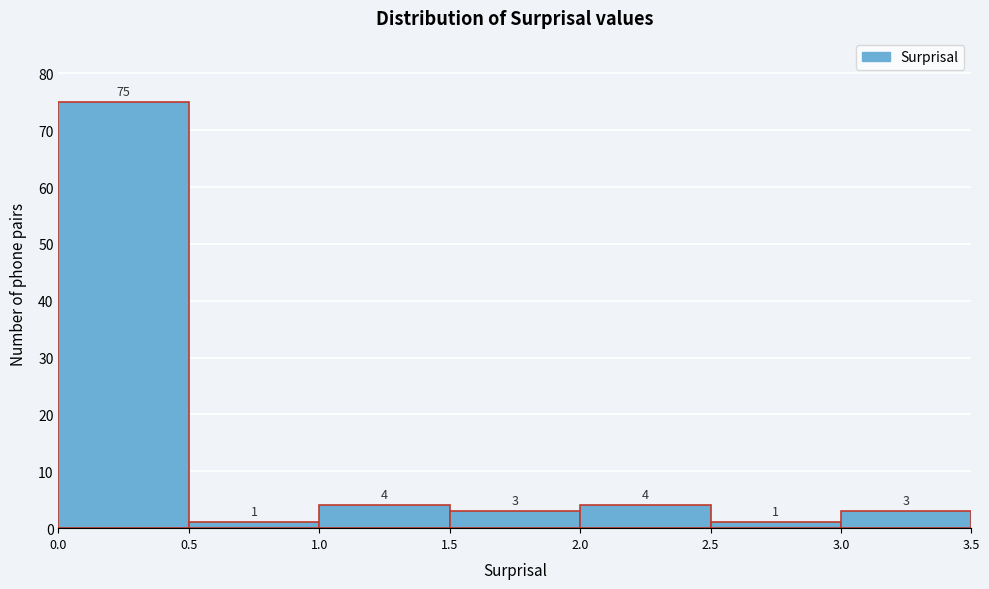

Reading left to right, list every bar in this chart as the range it spans on the x-axis followed by its height.

0.0 to 0.5: 75
0.5 to 1.0: 1
1.0 to 1.5: 4
1.5 to 2.0: 3
2.0 to 2.5: 4
2.5 to 3.0: 1
3.0 to 3.5: 3